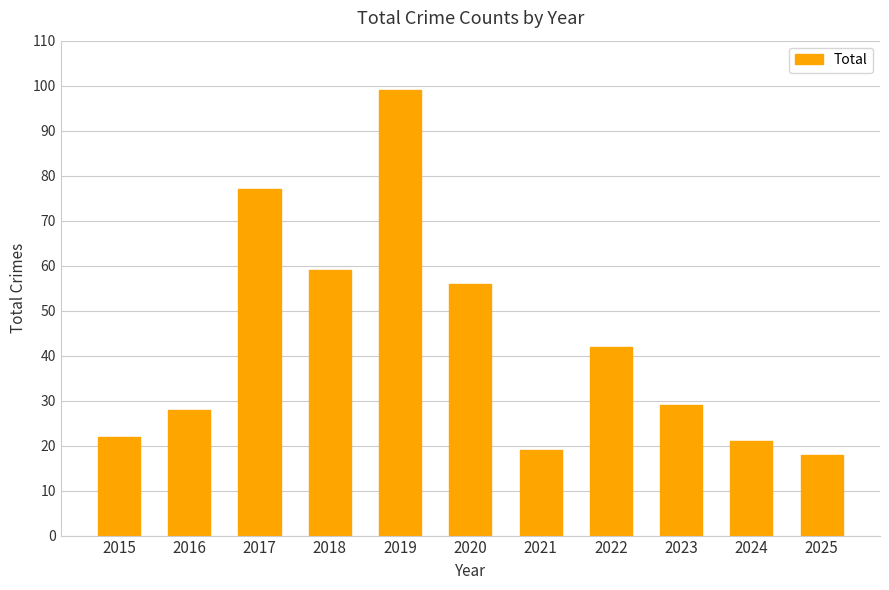

Rank the categories by value from highest to lowest.

2019, 2017, 2018, 2020, 2022, 2023, 2016, 2015, 2024, 2021, 2025